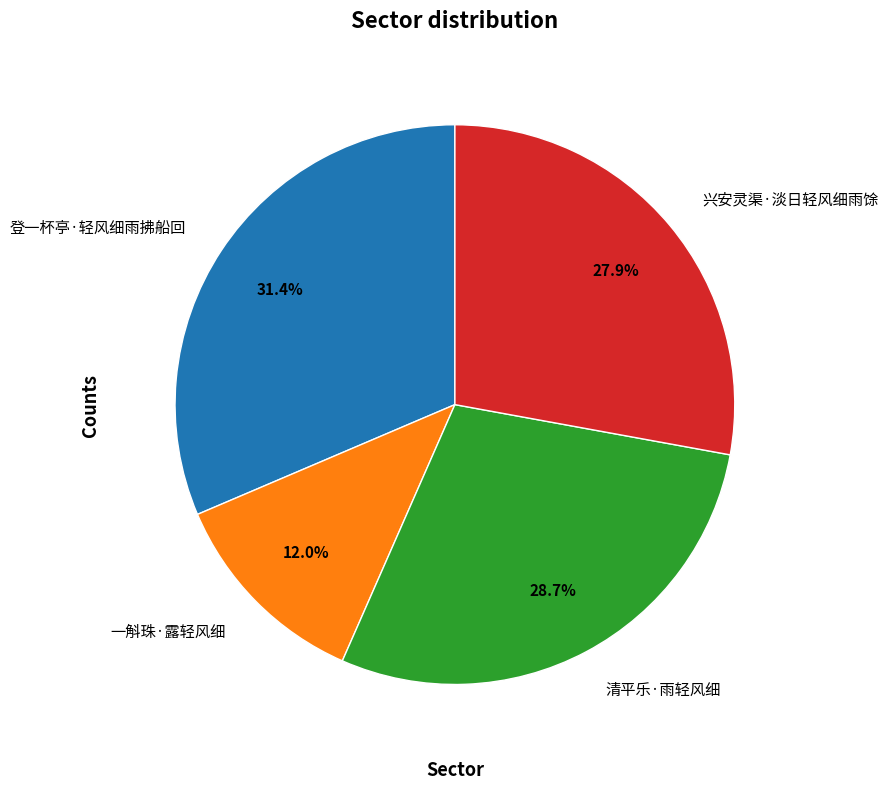

Which category has the biggest portion of the pie?

登一杯亭·轻风细雨拂船回